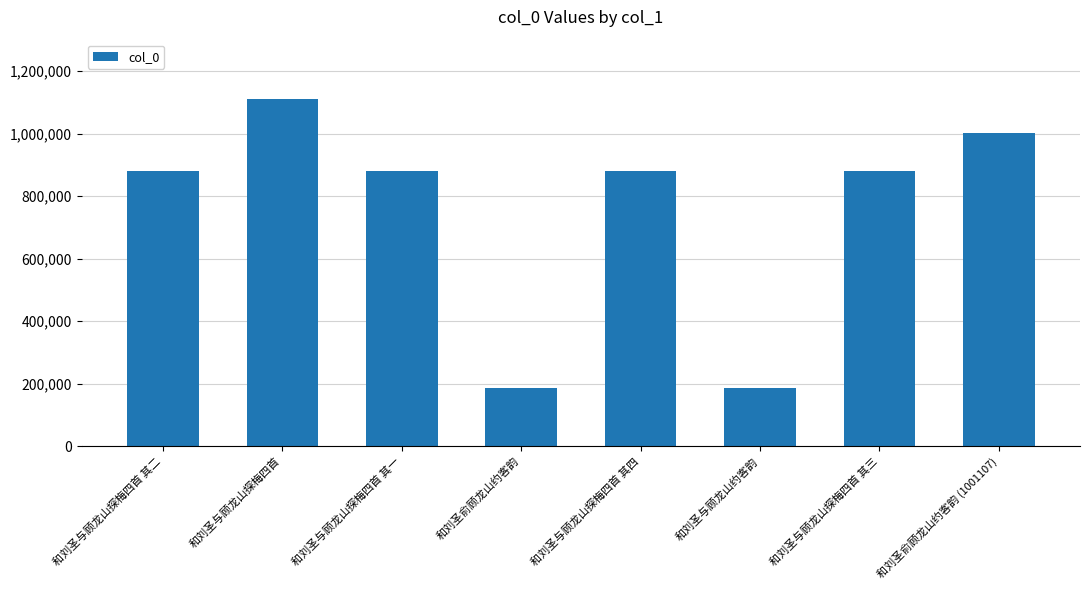

Between 和刘圣与顾龙山探梅四首 and 和刘圣俞顾龙山约客韵 (1001107), which is larger?

和刘圣与顾龙山探梅四首